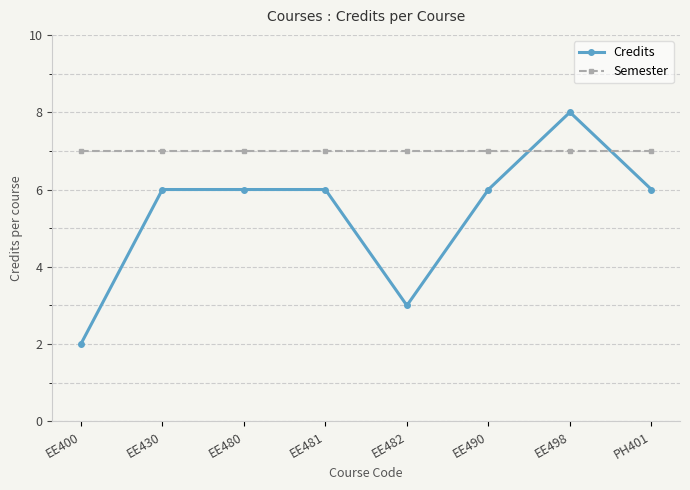

Reading left to right, transcribe all the data shown in this chart.

Credits: EE400=2	EE430=6	EE480=6	EE481=6	EE482=3	EE490=6	EE498=8	PH401=6
Semester: EE400=7	EE430=7	EE480=7	EE481=7	EE482=7	EE490=7	EE498=7	PH401=7